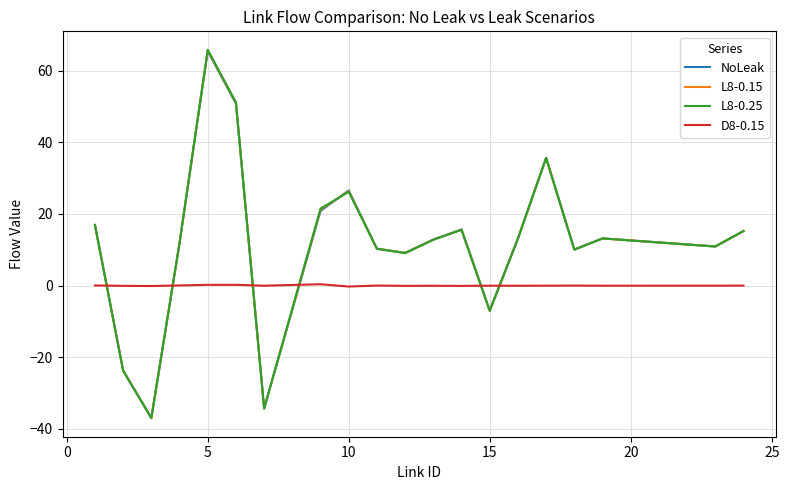

What is the maximum value for NoLeak?

65.4